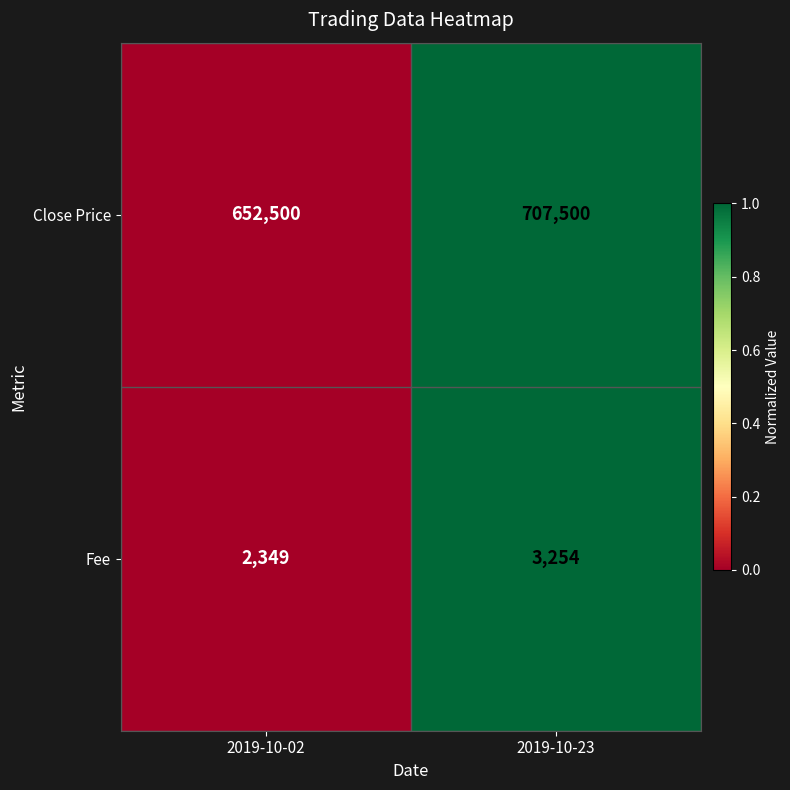

Reading left to right, what are all the values shown in this chart?

Close Price: 2019-10-02=652500	2019-10-23=707500
Fee: 2019-10-02=2349	2019-10-23=3254